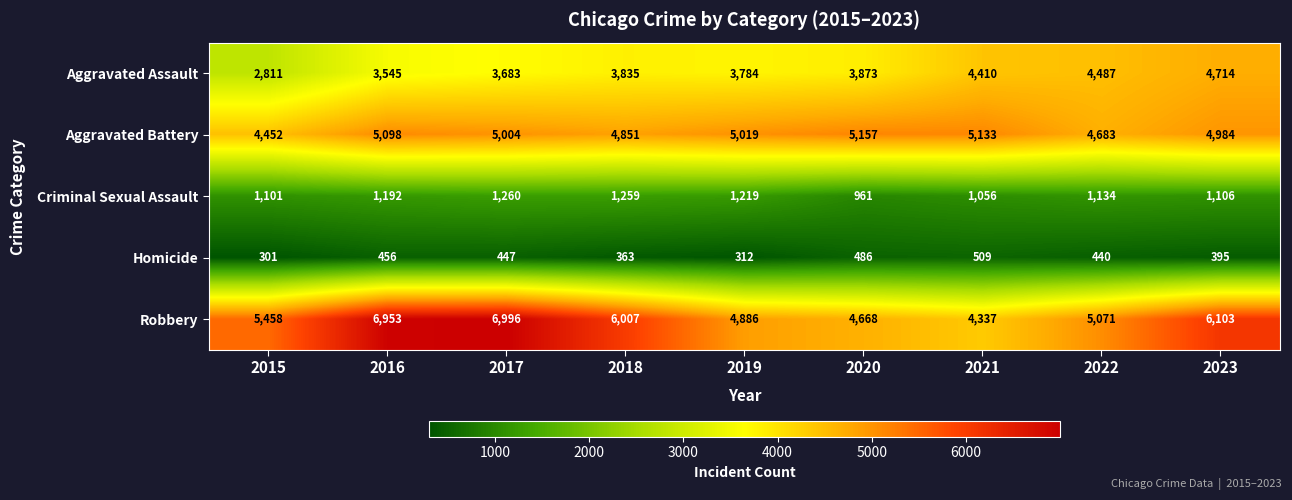

The value of Aggravated Battery at 2023 is 1394. True or false?

False